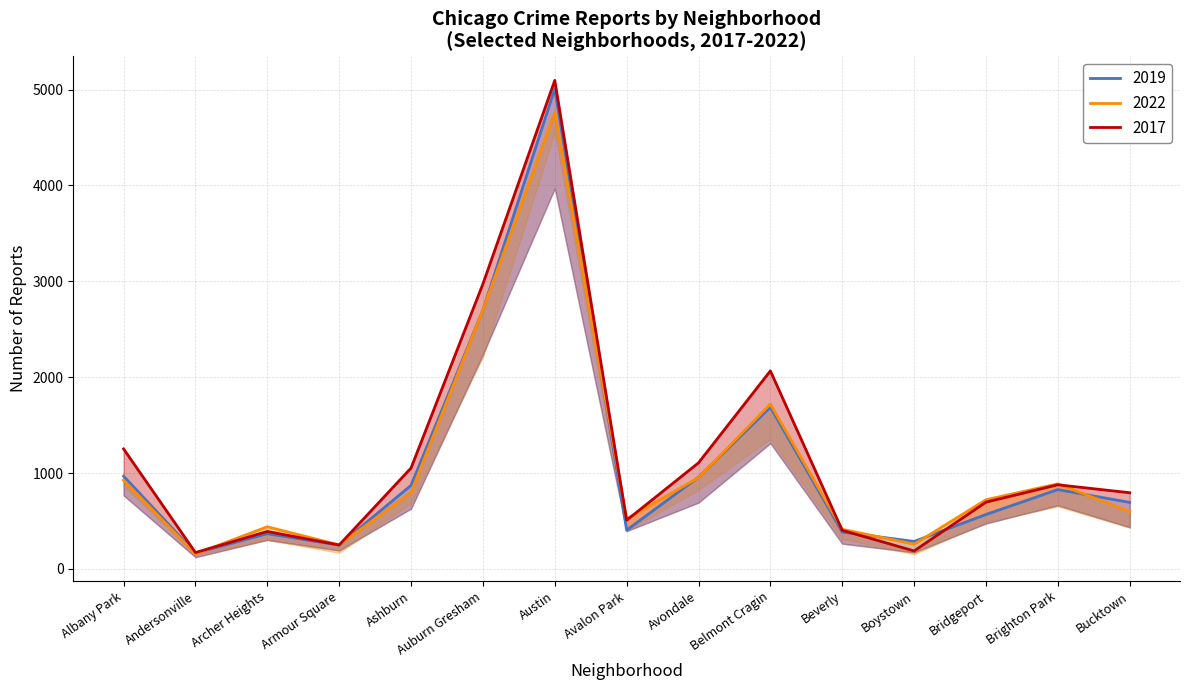

Does the chart have visible grid lines?

Yes